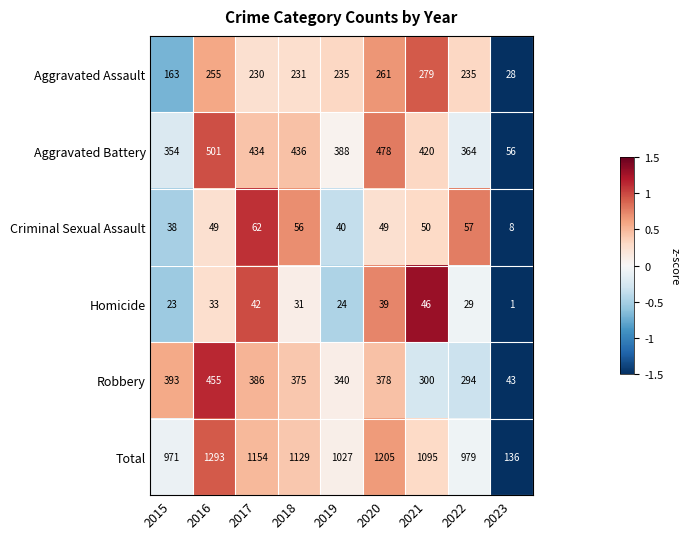

How many distinct data groups are displayed?

6